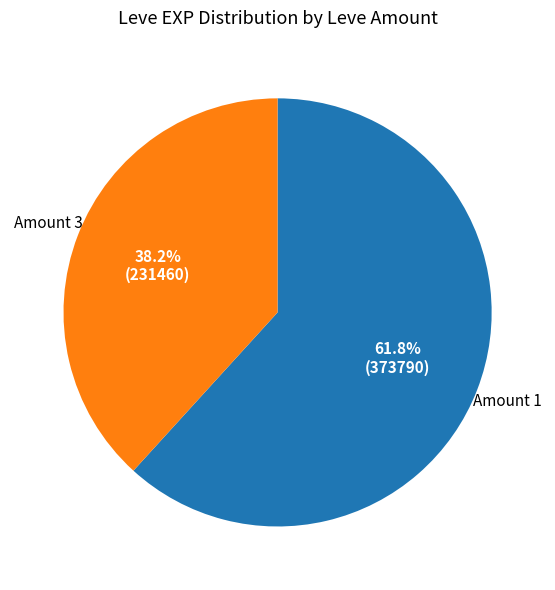

Is there any slice that represents more than half of the pie?

Yes